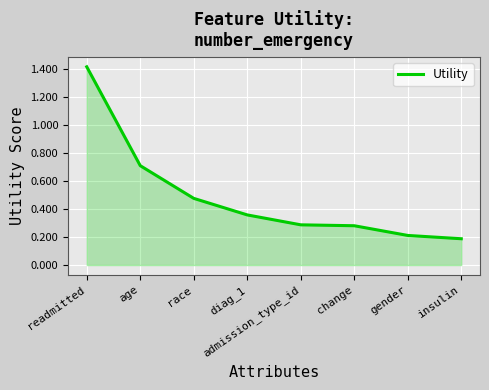

What position from the left is age?

2